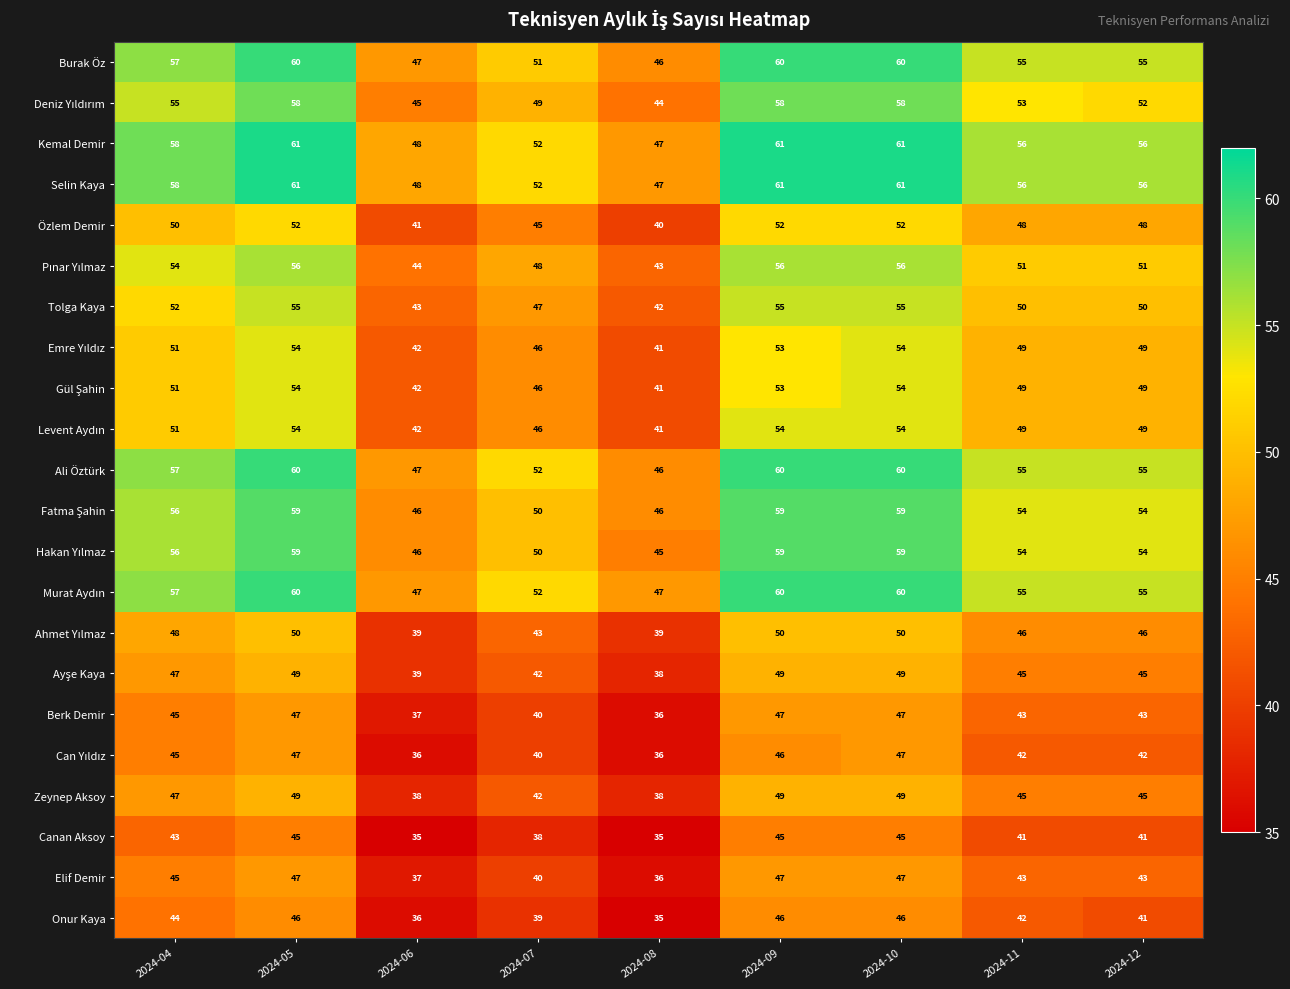

What is the smallest value displayed?

35